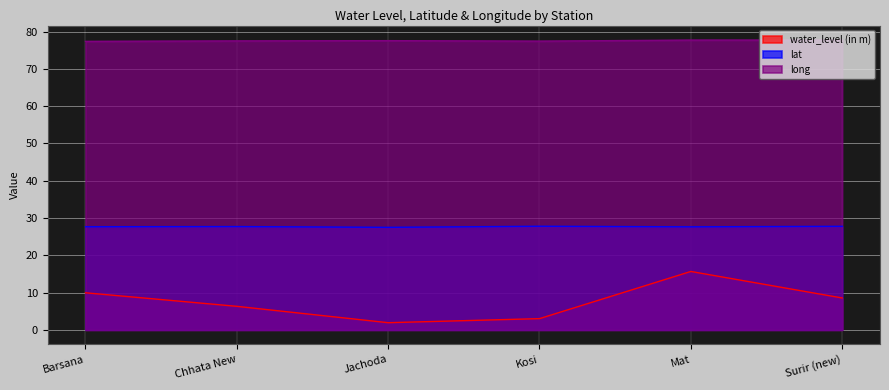

Where is water_level (in m) nearest to the value 8?

Surir (new)